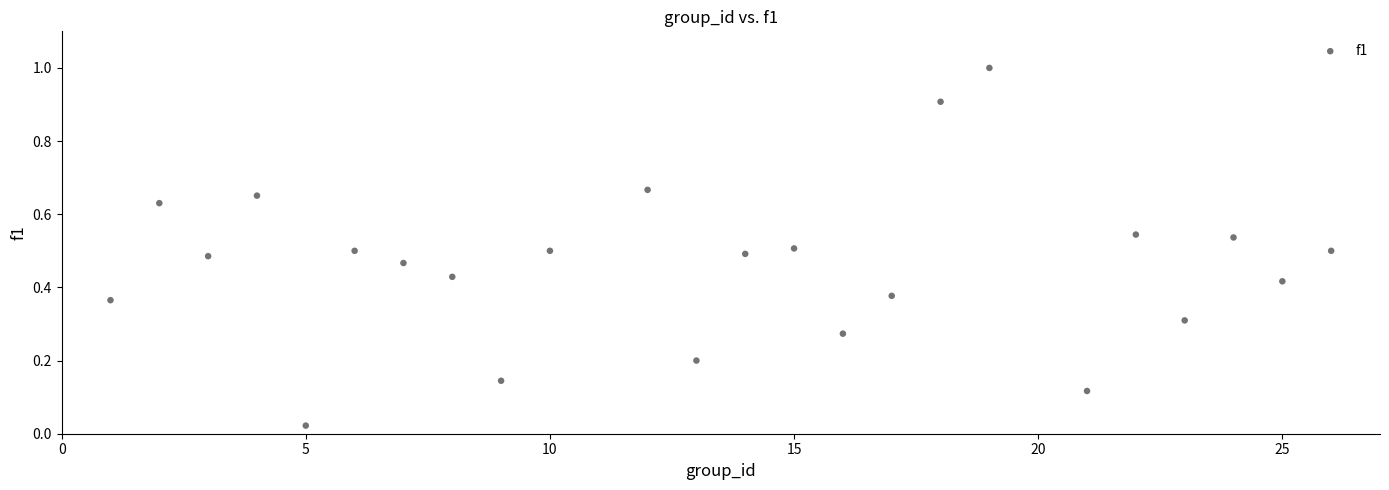

What is the range of Y values (max minus min)?

1.0